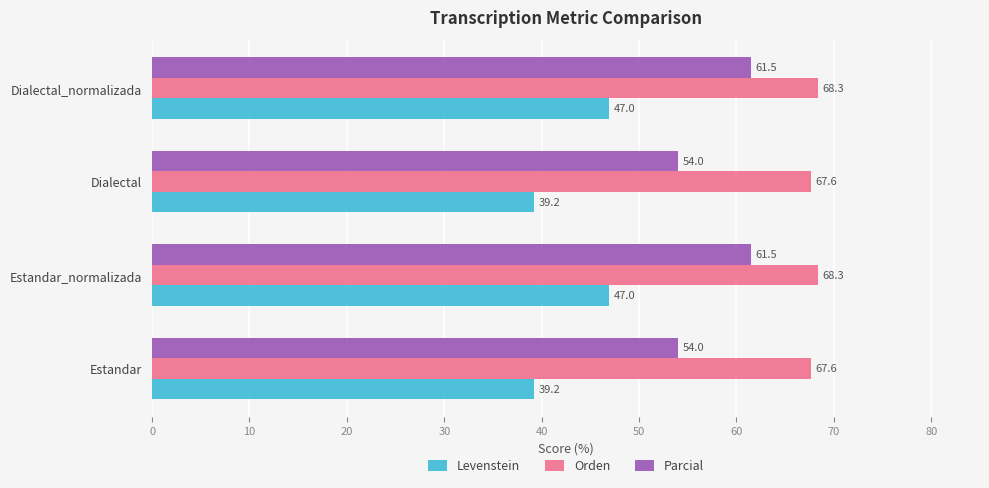

Read the Orden value at Estandar_normalizada.

68.3